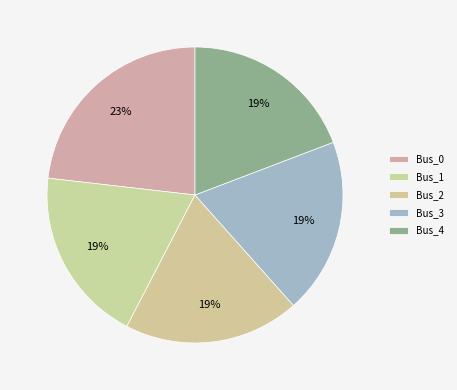

Is it true that Bus_0 is 23% of the pie?

True